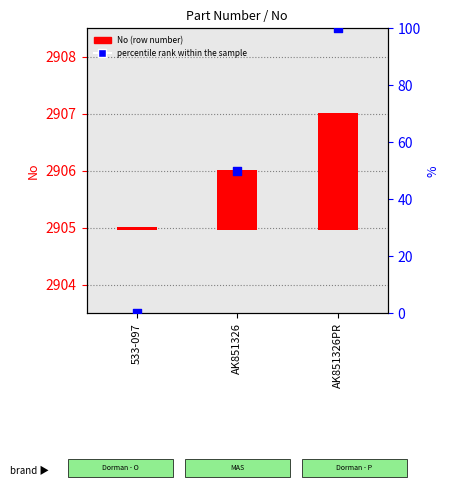

Which series reaches the minimum Y coordinate?

percentile rank within the sample